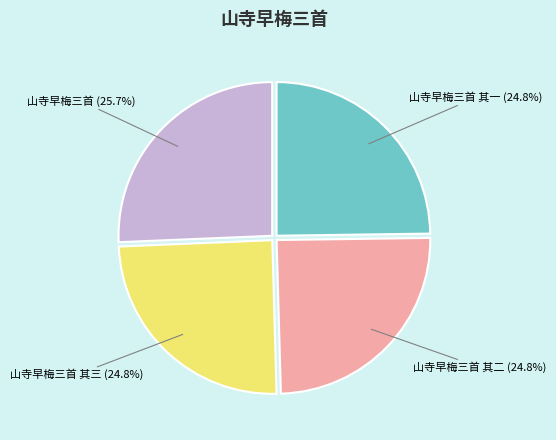

The 山寺早梅三首 slice represents 17% of the pie. True or false?

False